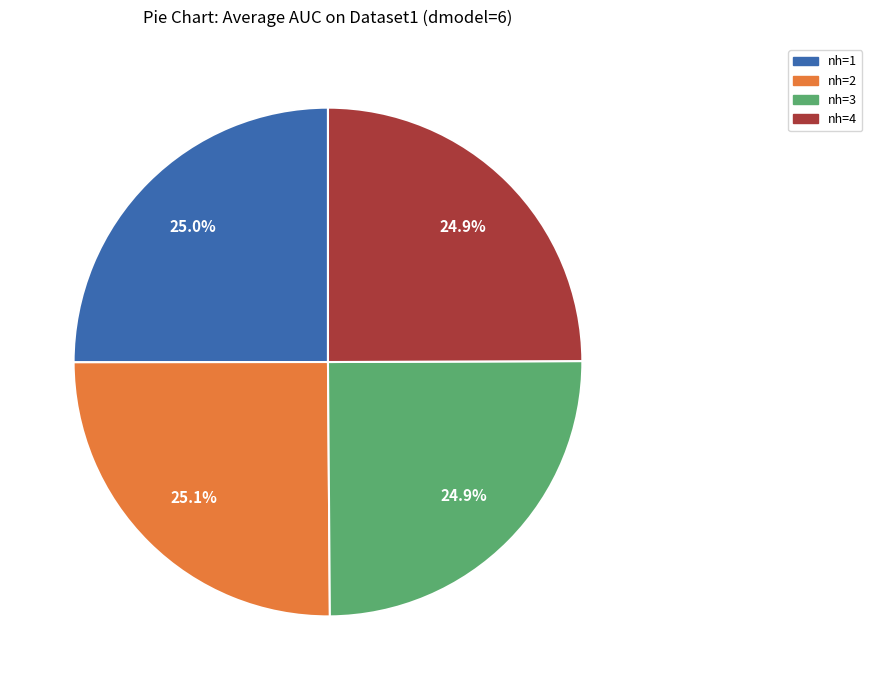

How many segments does this pie chart have?

4